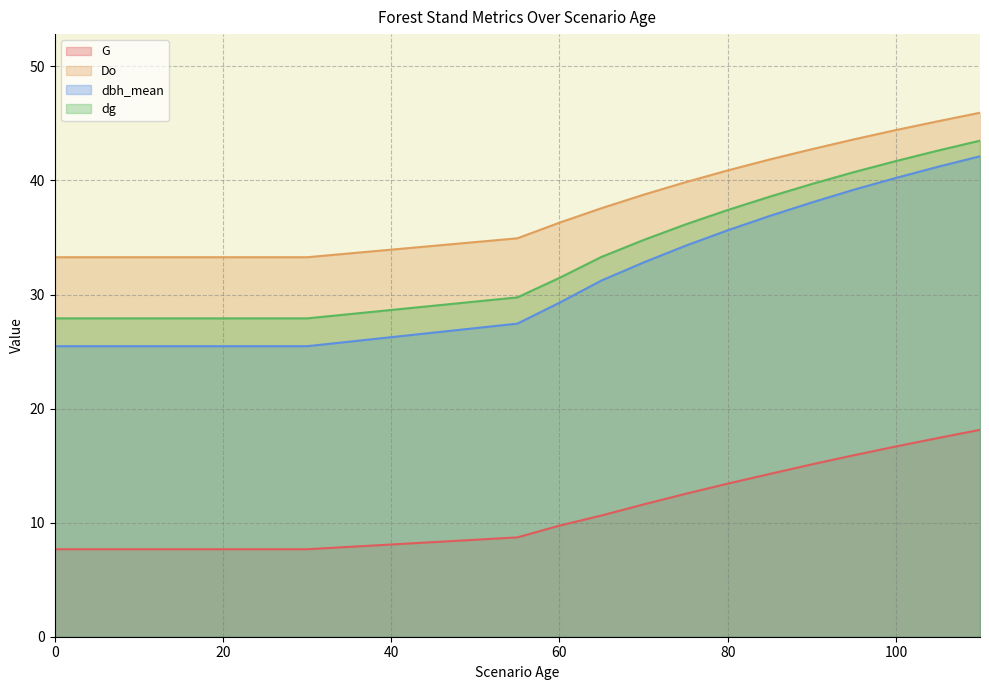

True or false: dbh_mean has a value of 55.2 at 95.

False